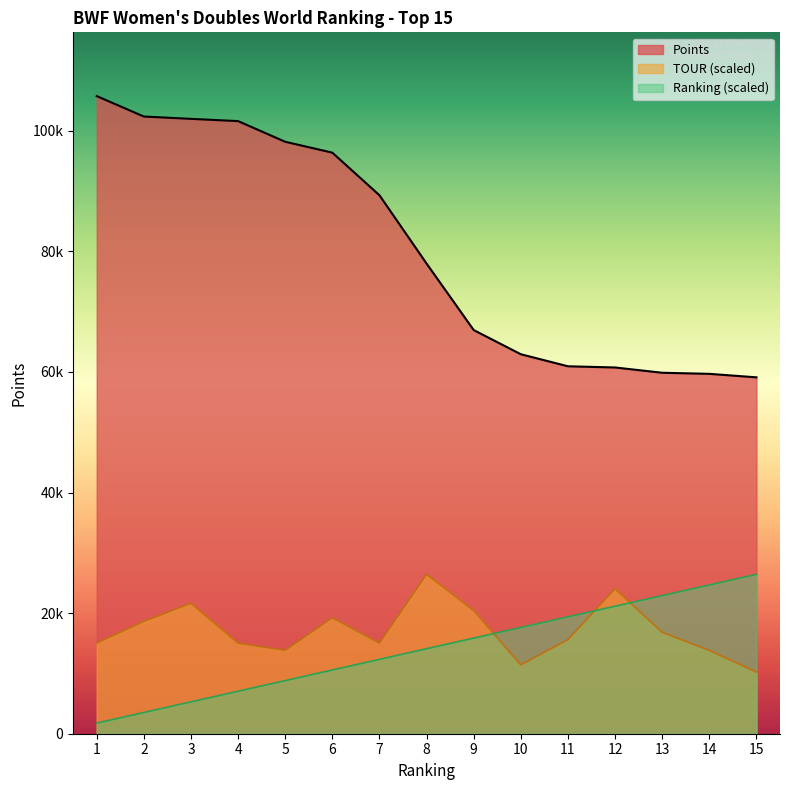

Which has a higher value, 8 or 1?

1